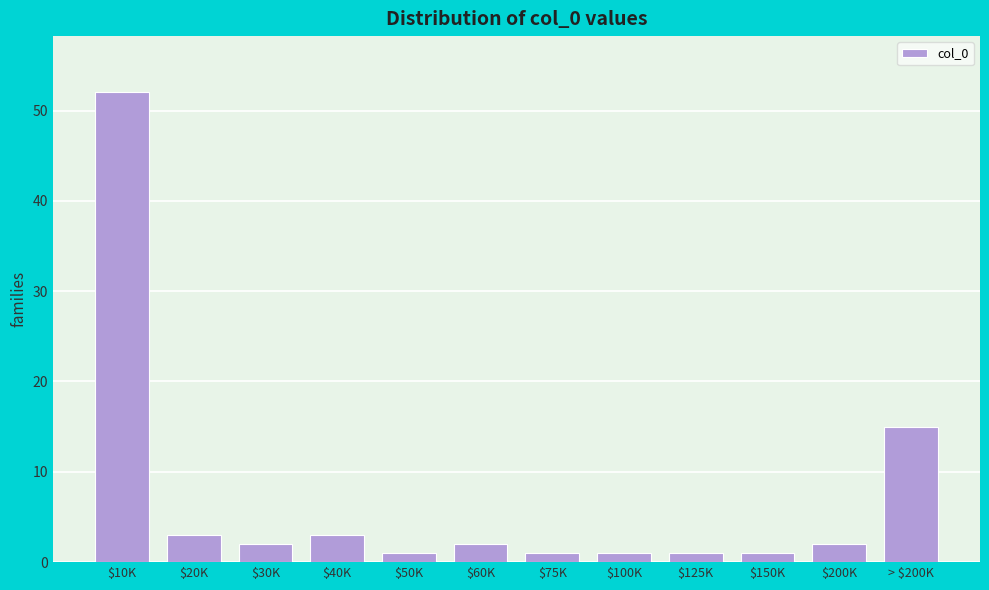

Reading left to right, extract all data points from this chart.

52	3	2	3	1	2	1	1	1	1	2	15